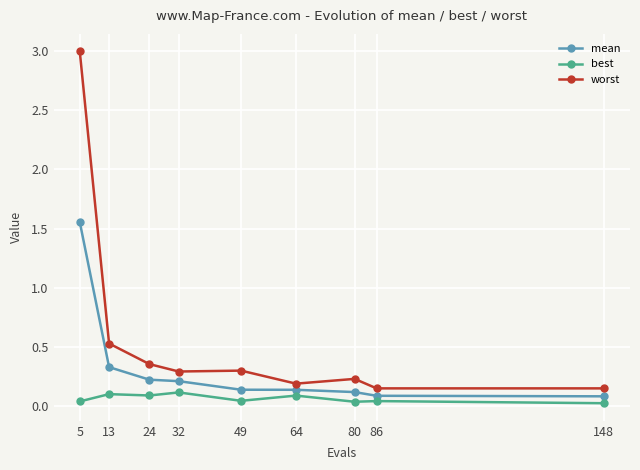

List the series in order of their peak value, highest first.

worst, mean, best